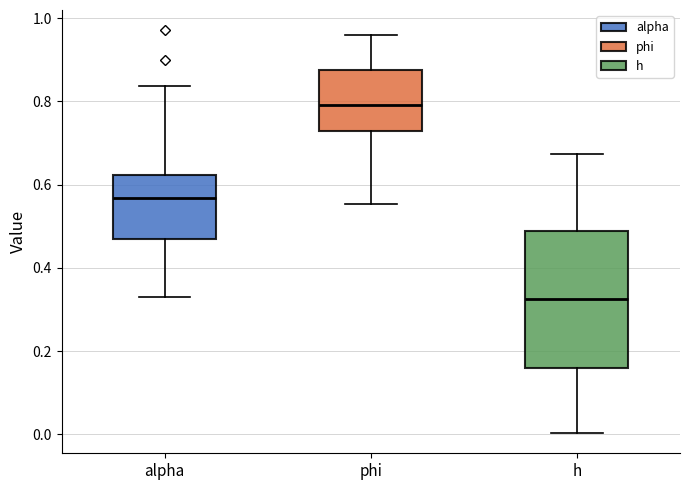

Which box has the highest median line?

phi